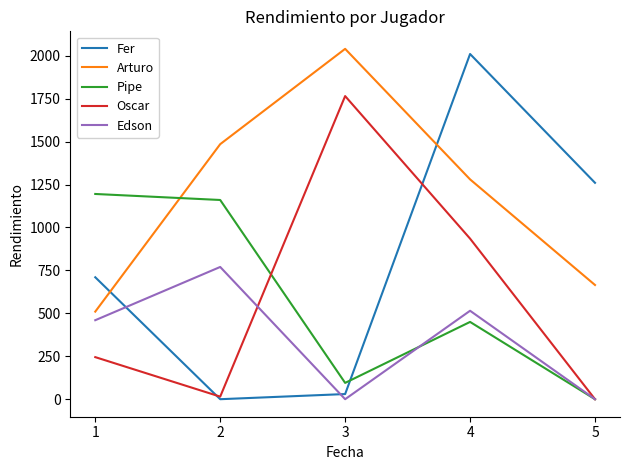

The Fer series shows 2010 at 4. True or false?

True